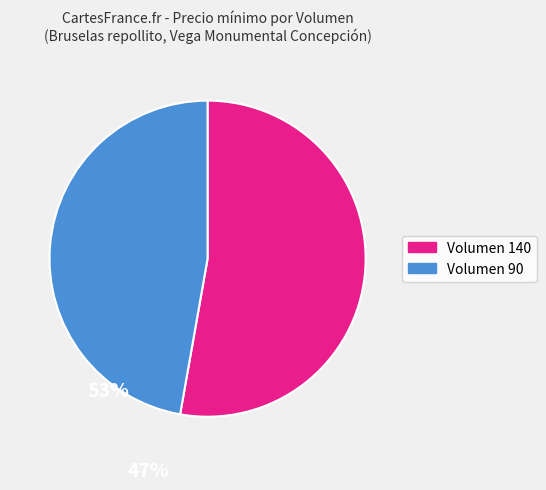

Count the number of slices in the pie.

2